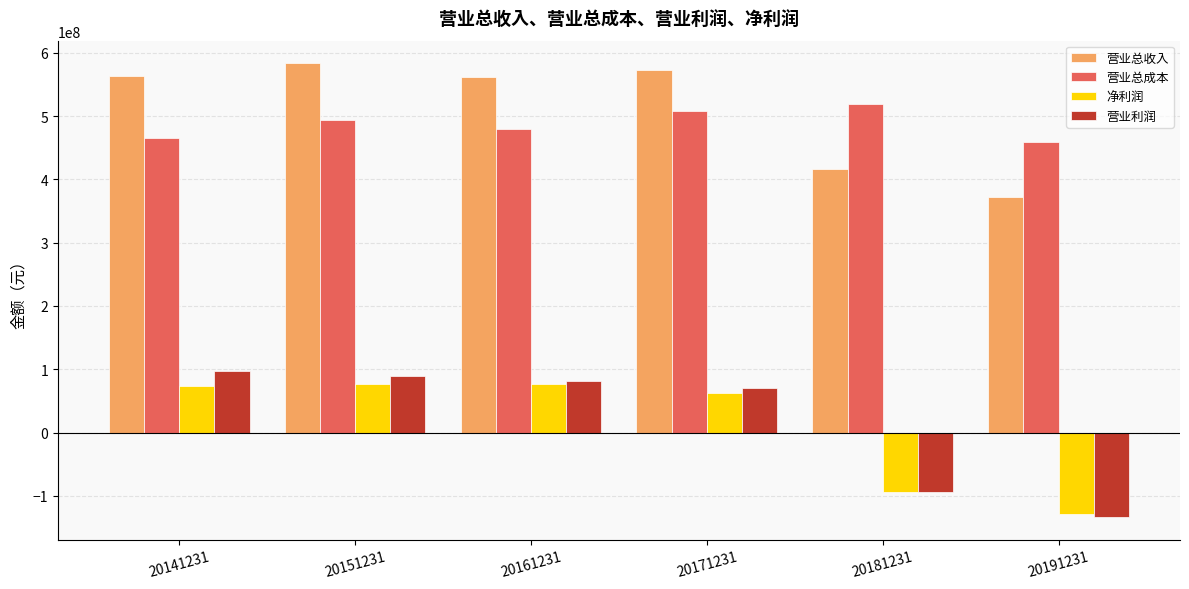

At which label does 营业总收入 first exceed 563154892?

20141231